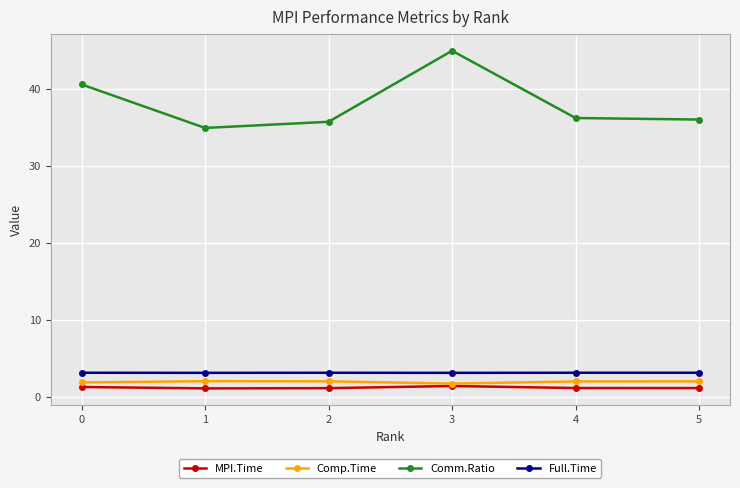

At which category is the sum across all series the highest?

3